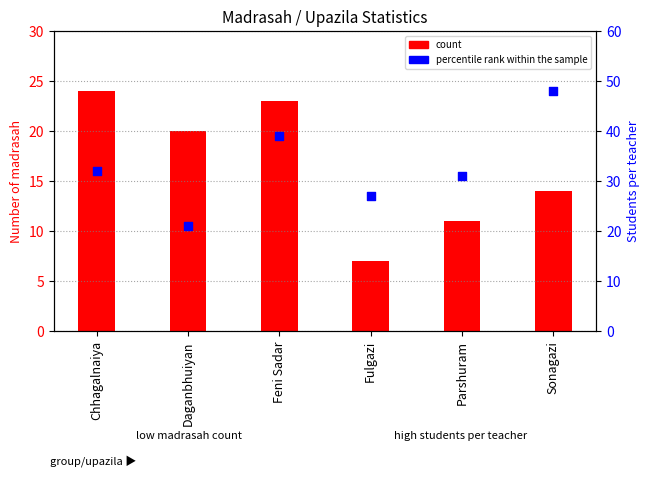

Which series has the largest total across all categories?

percentile rank within the sample